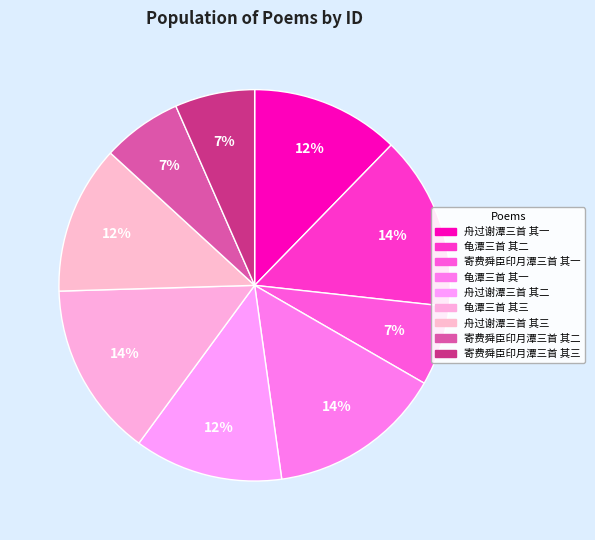

Count the number of slices in the pie.

9